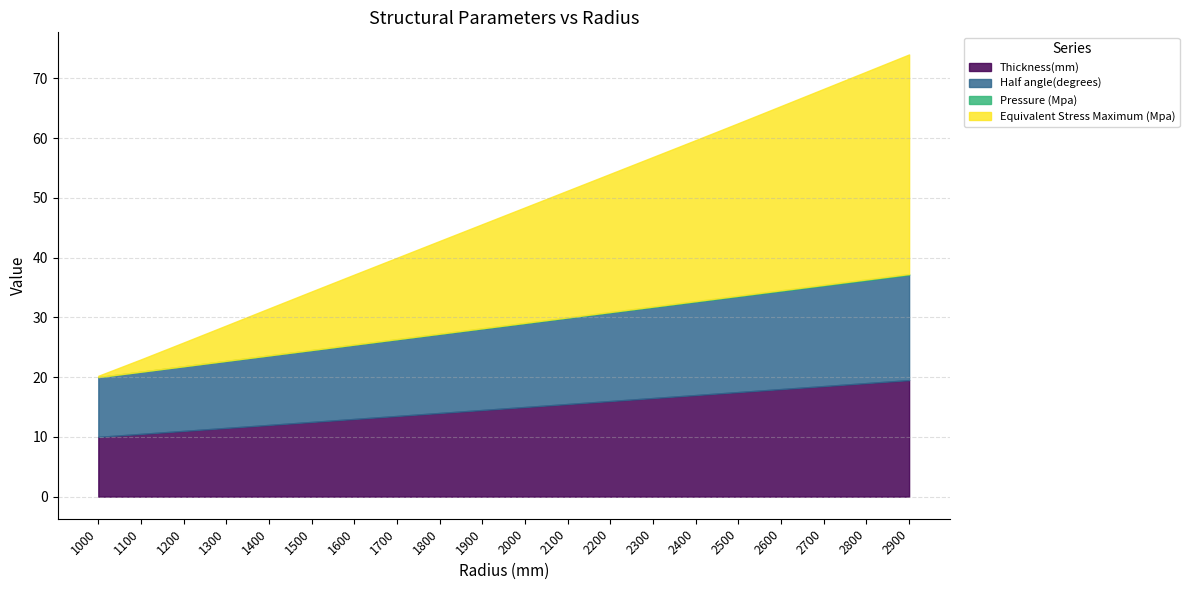

True or false: Thickness(mm) and Half angle(degrees) cross at least once.

False